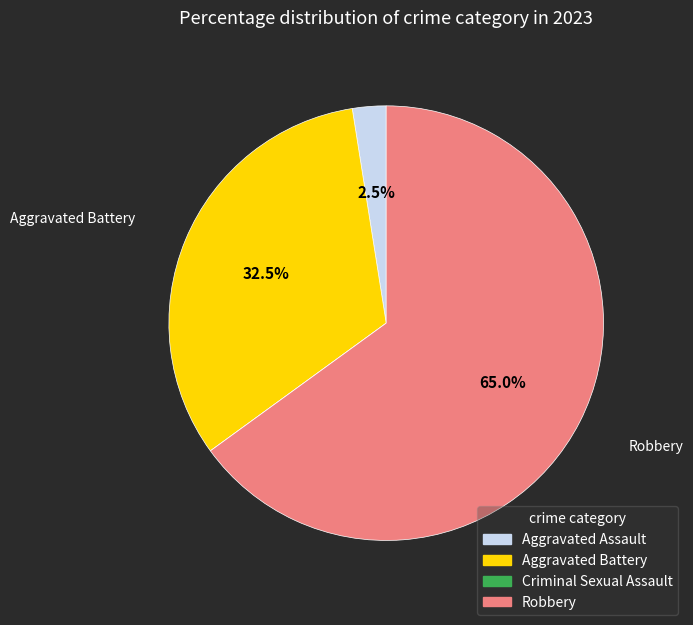

What is the majority slice?

Robbery